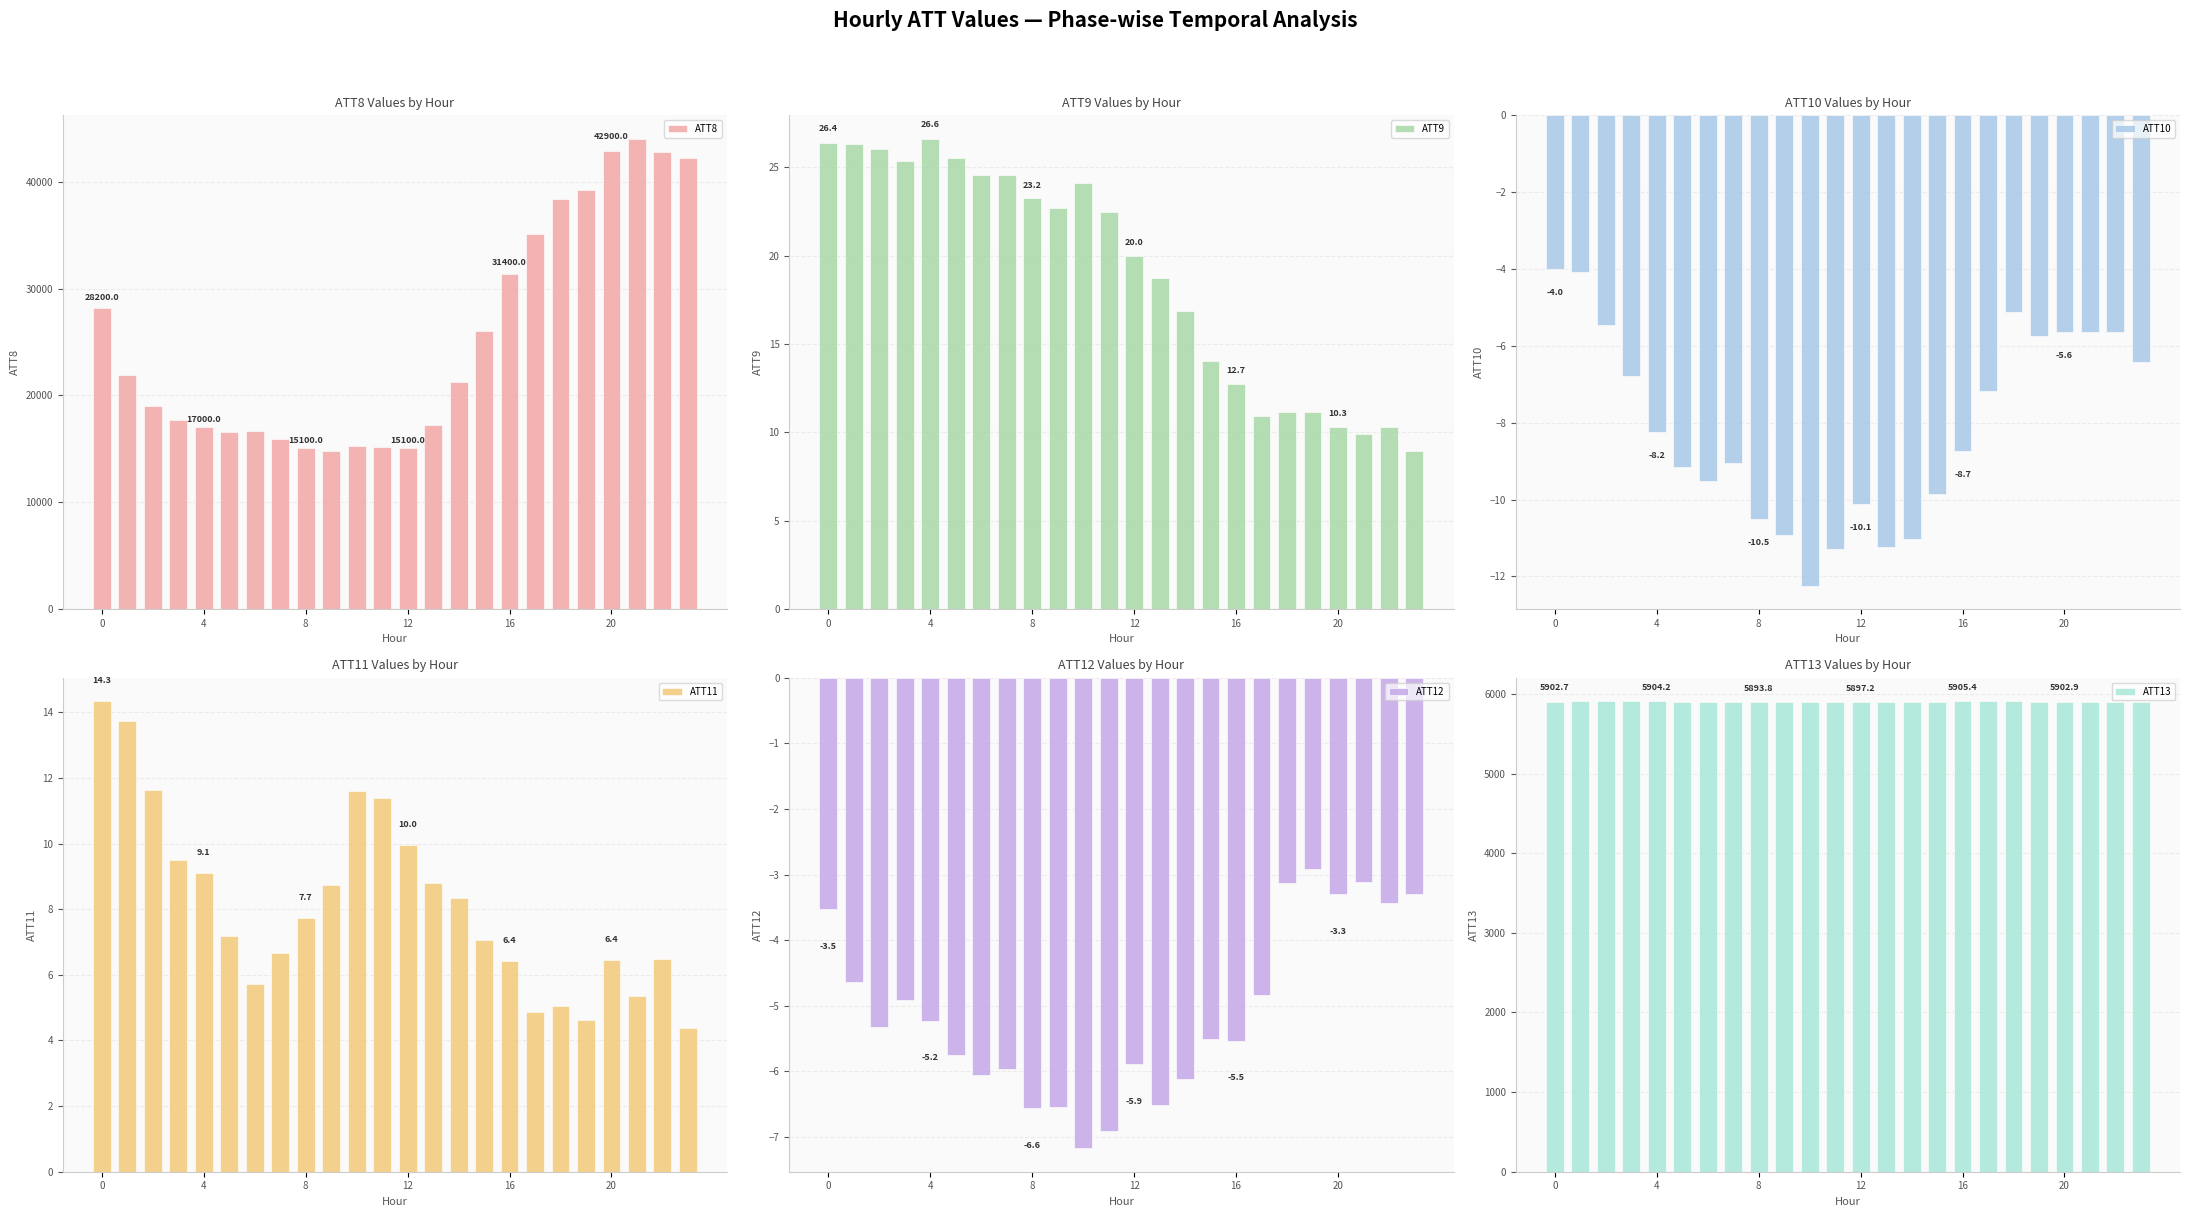

What is the sum of all ATT8 values?

609000